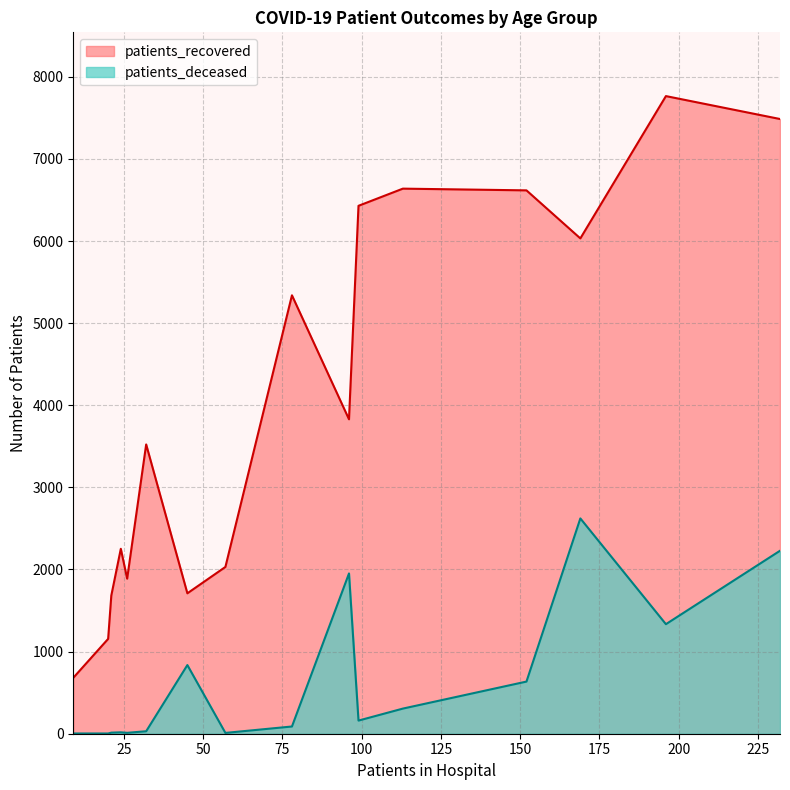

Which series has the widest spread of values?

patients_recovered